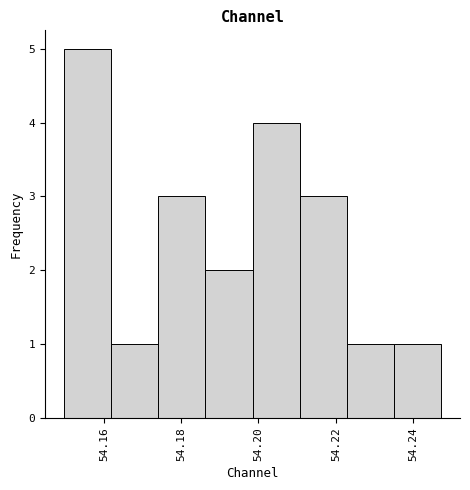

Reading left to right, transcribe this chart: for each bar, give the range it covers on the x-axis and its height. Neither the bar edges nor the heights are printed on the chart, so give them approximately, as read against the axes.

54.150 to 54.162: 5
54.162 to 54.174: 1
54.174 to 54.186: 3
54.186 to 54.198: 2
54.198 to 54.210: 4
54.210 to 54.222: 3
54.222 to 54.236: 1
54.236 to 54.248: 1